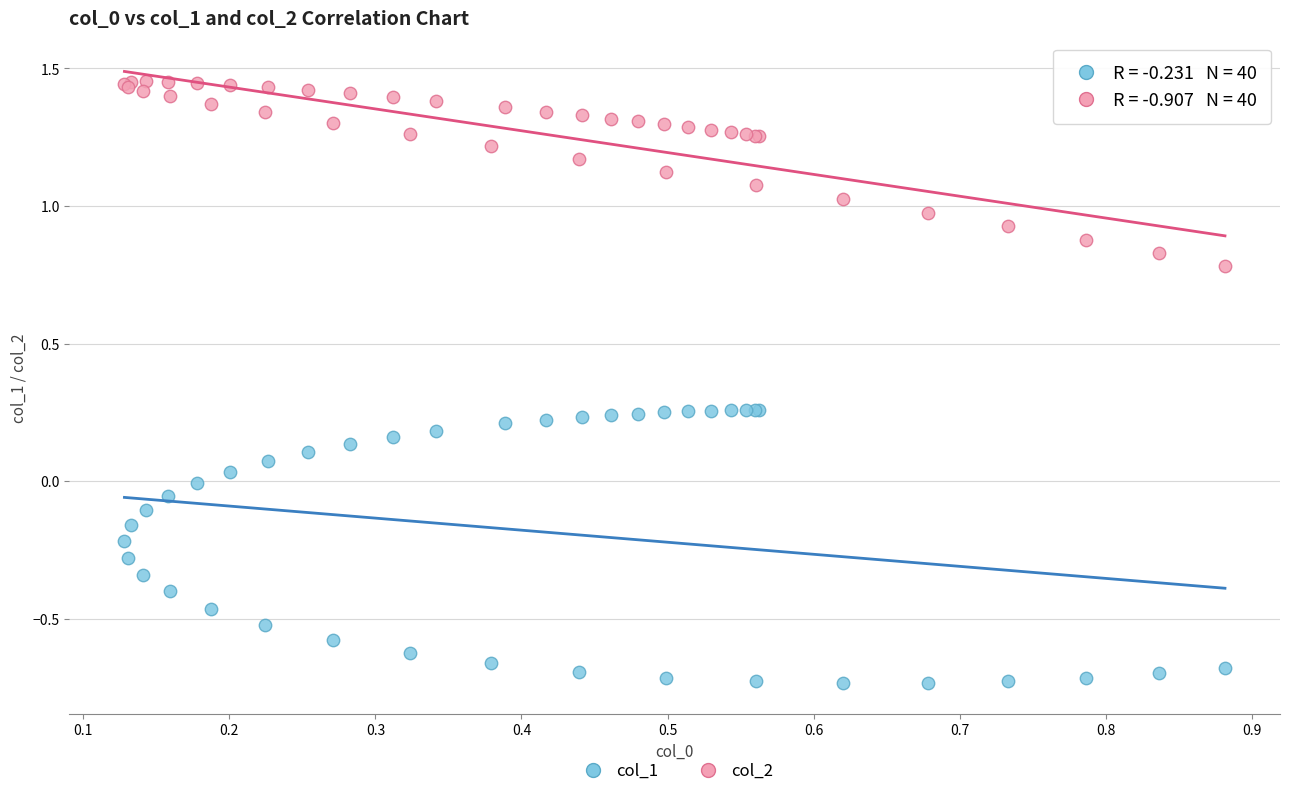

Which series contains the lowest Y value?

col_1